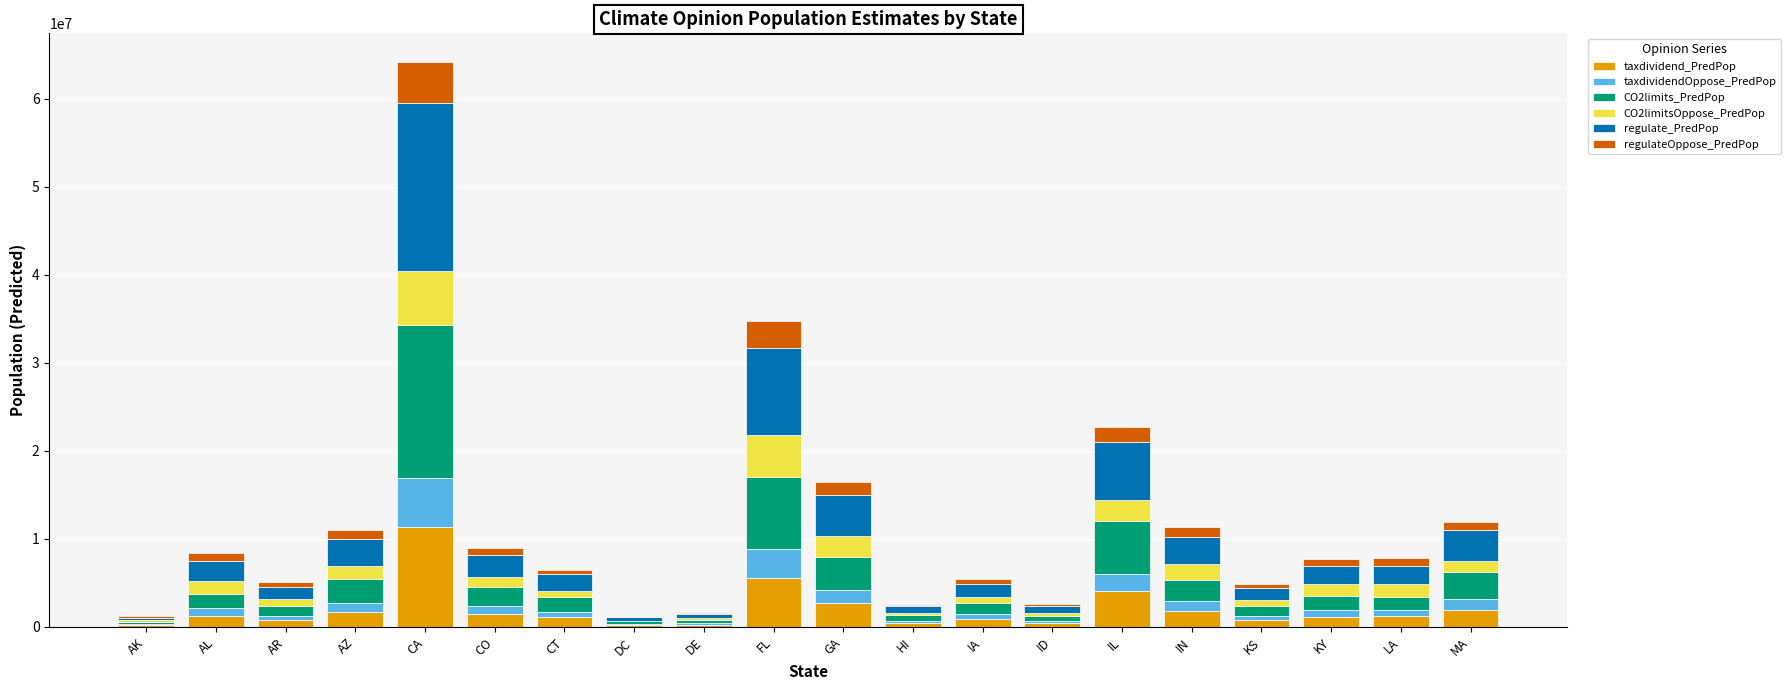

Are the bars grouped side by side (vs. stacked)?

No